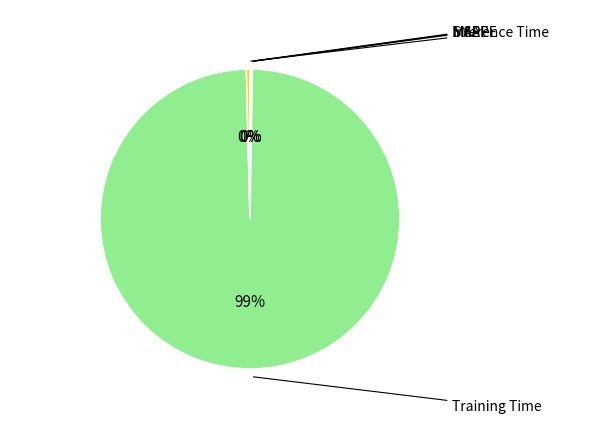

Is there a majority slice in this chart?

Yes